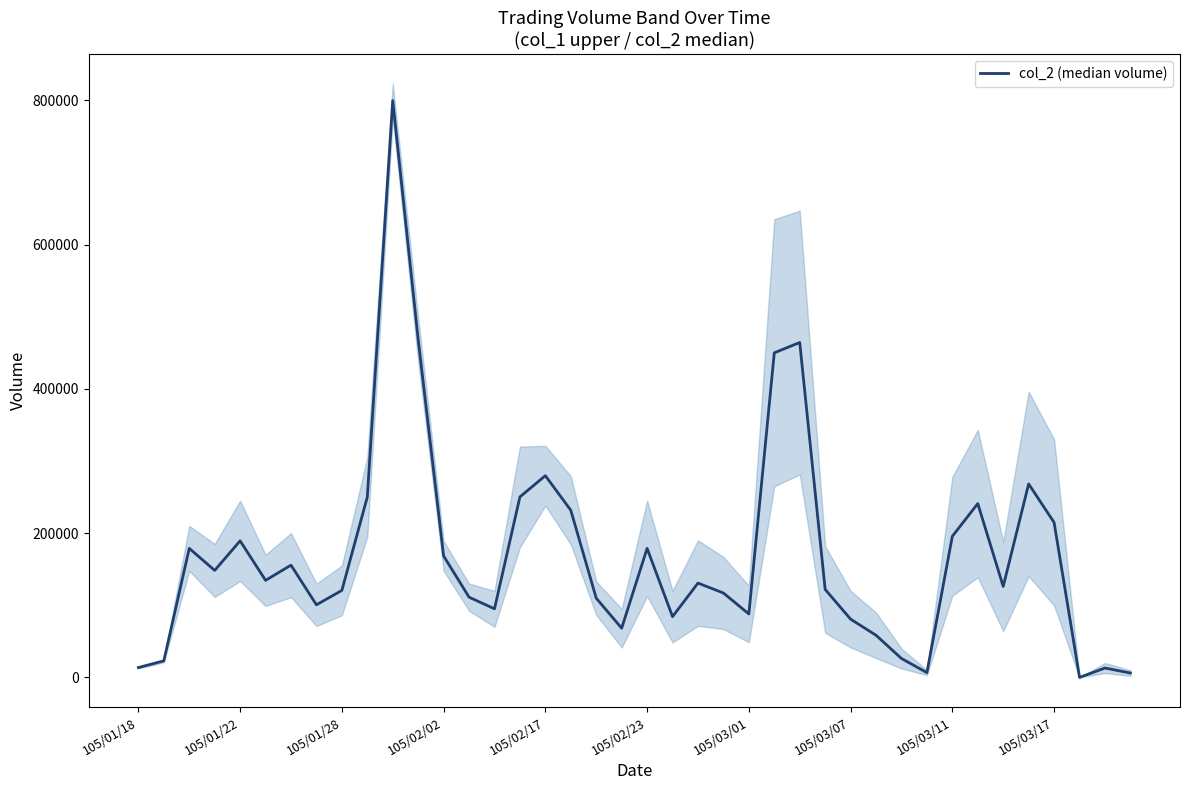

Does the chart have visible grid lines?

No